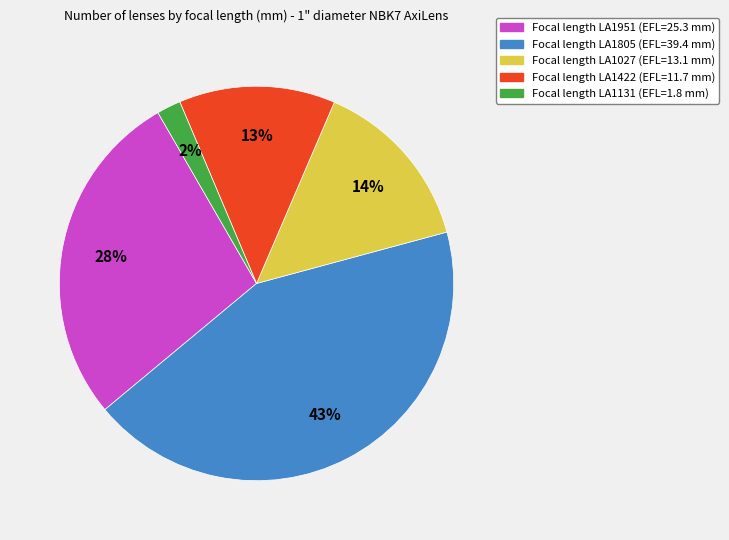

Does any single category account for the majority?

No